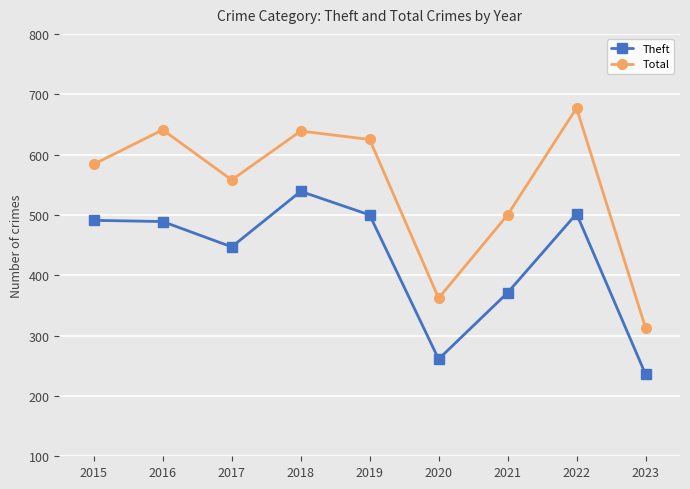

How many lines are shown in the chart?

2